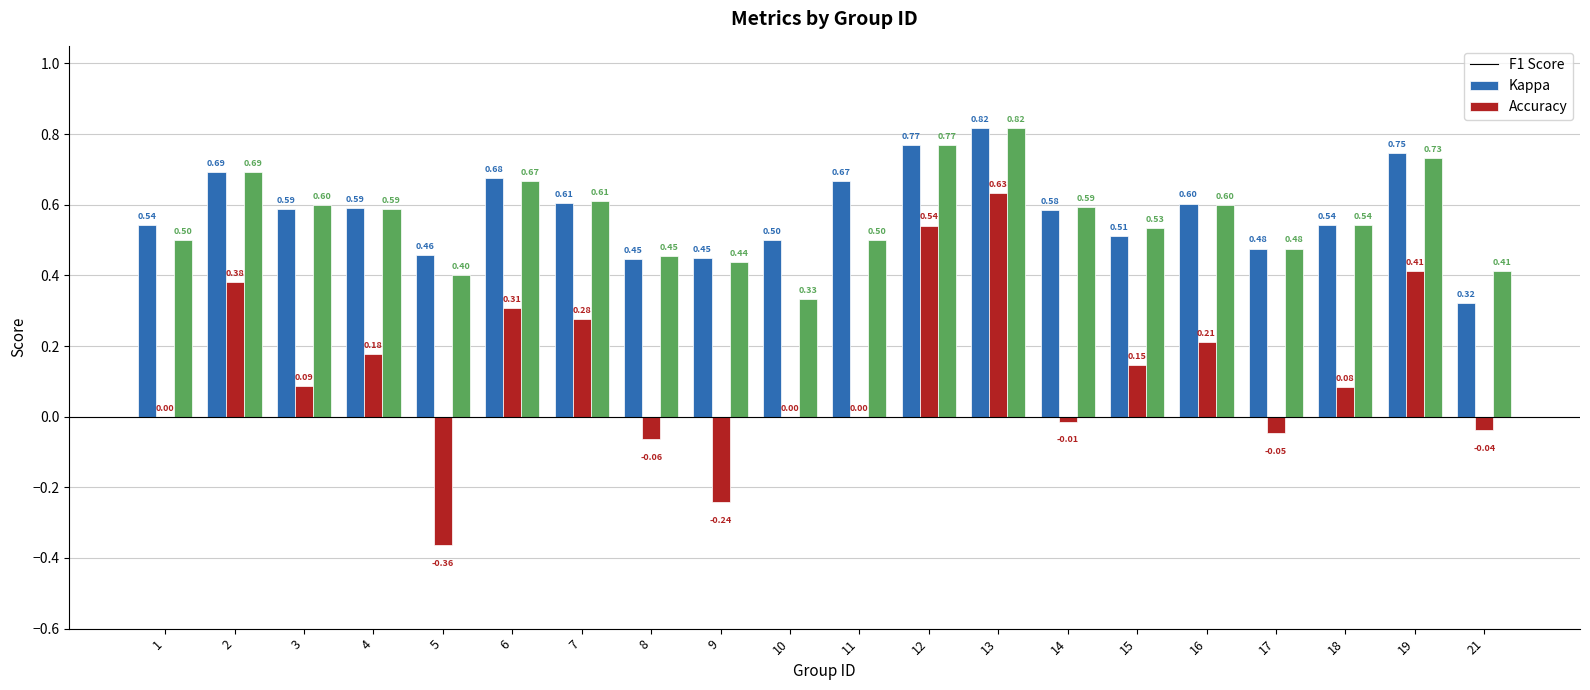

What is the total value across all series at 4?

1.4